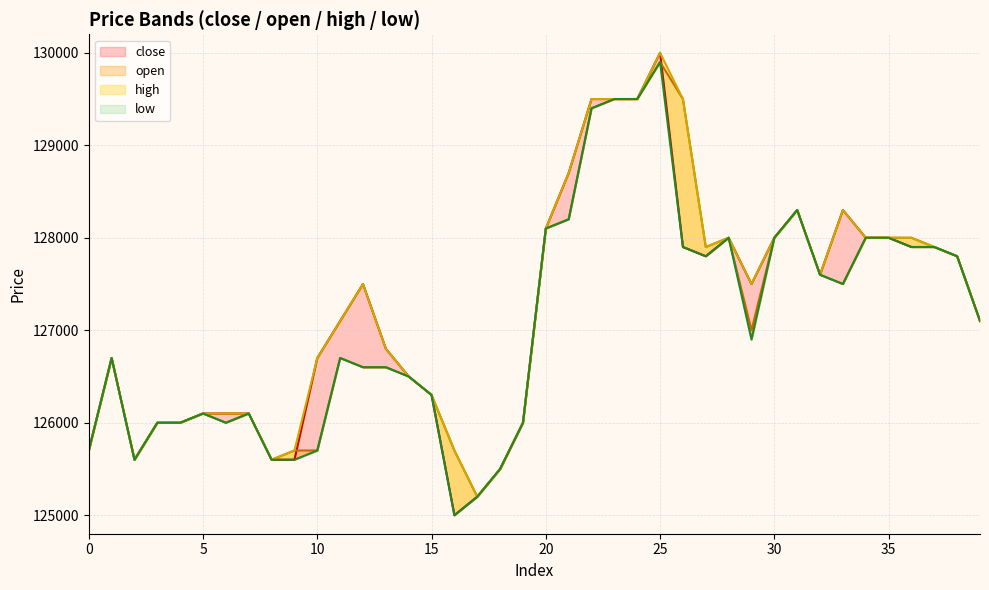

How many series are shown in this chart?

4